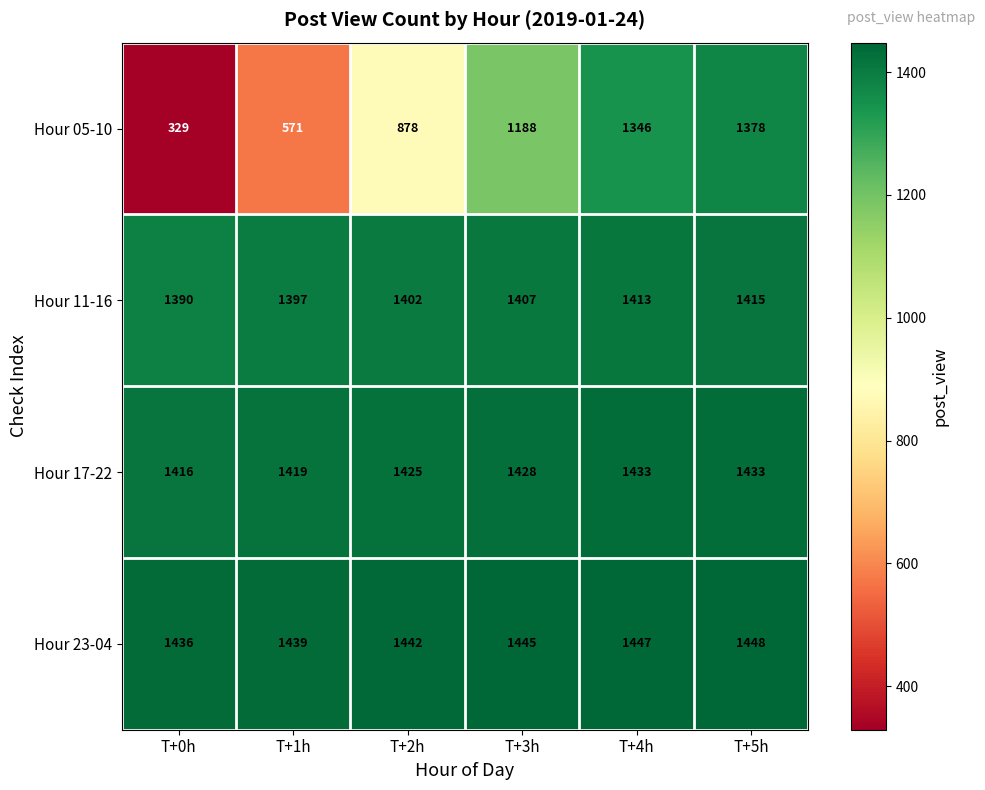

What is the maximum value shown in the chart?

1448